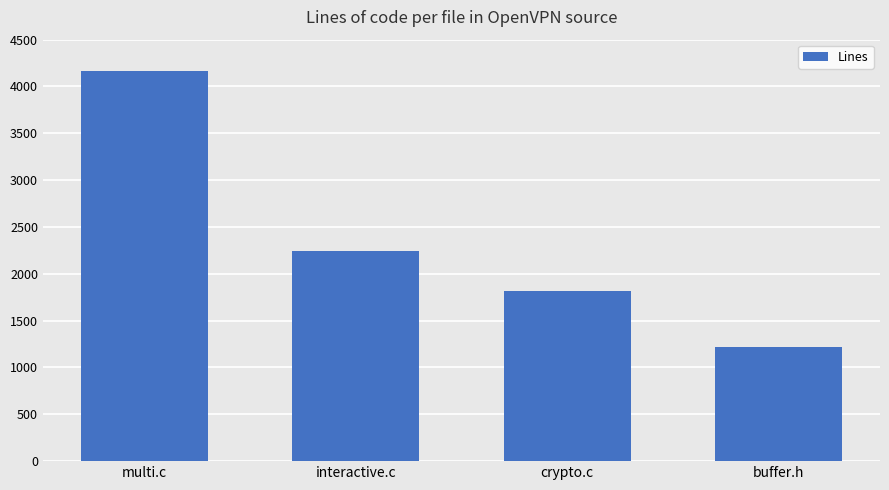

Are the bars grouped side by side (vs. stacked)?

No